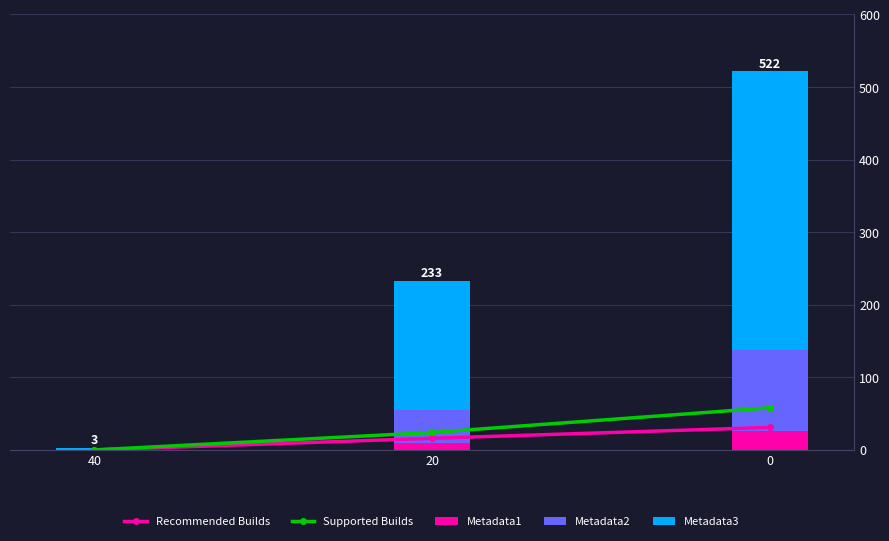

What is the maximum value shown in the chart?

385